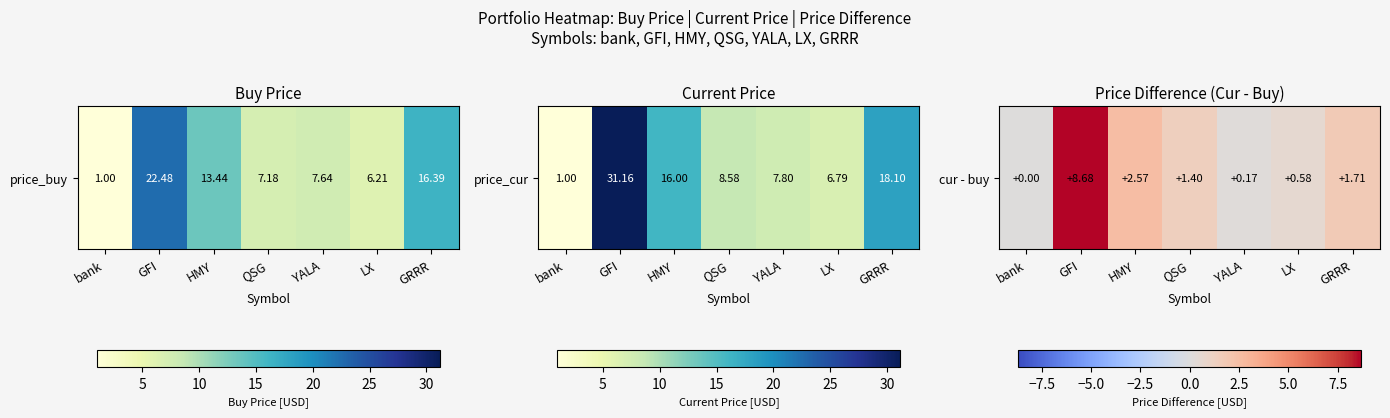

What is the difference between the maximum and minimum values?

8.7